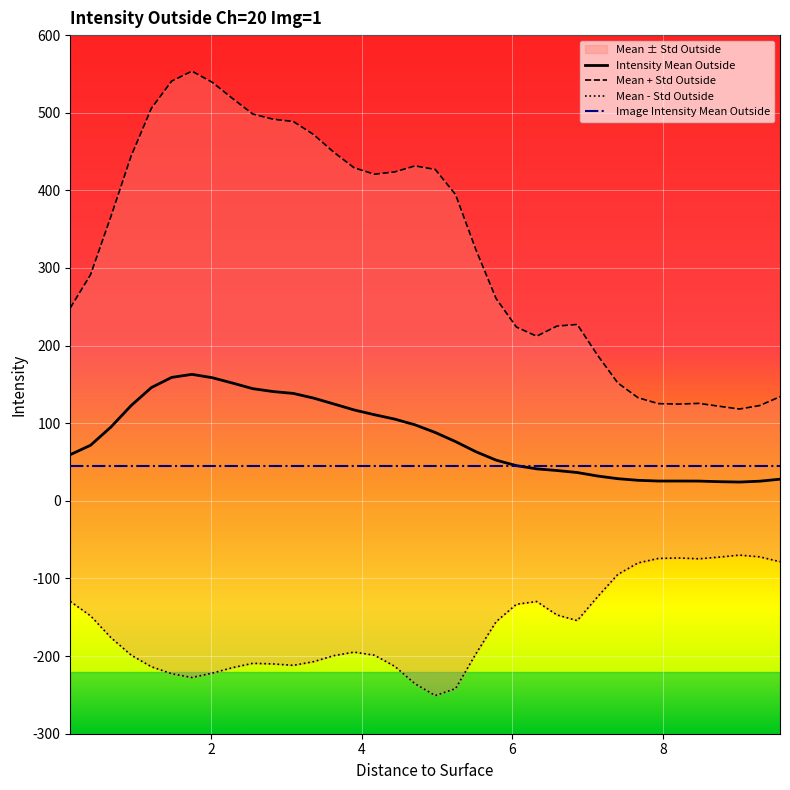

What is the minimum value for Intensity Mean Outside?

24.2